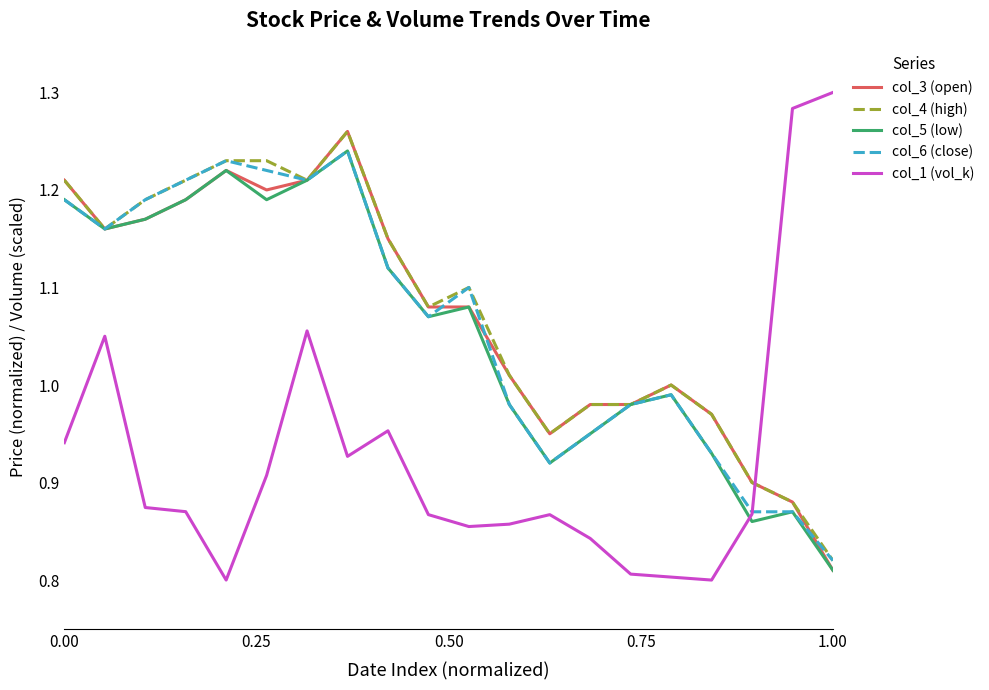

How many distinct data groups are displayed?

5